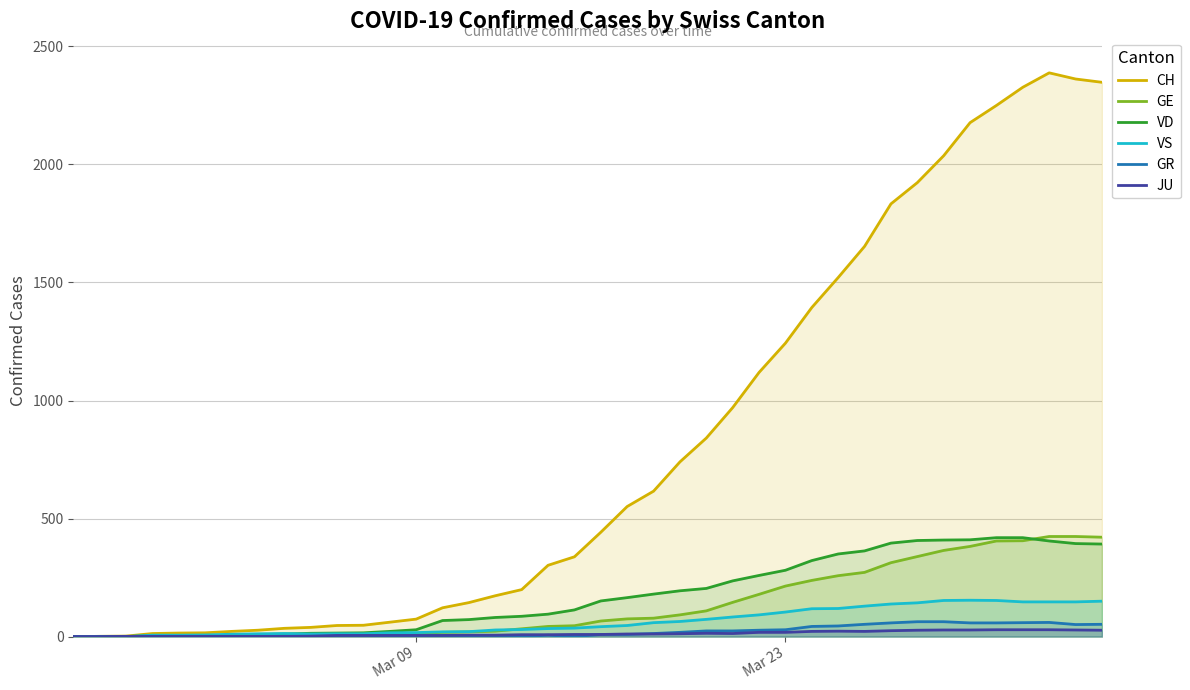

Does the chart have visible grid lines?

Yes